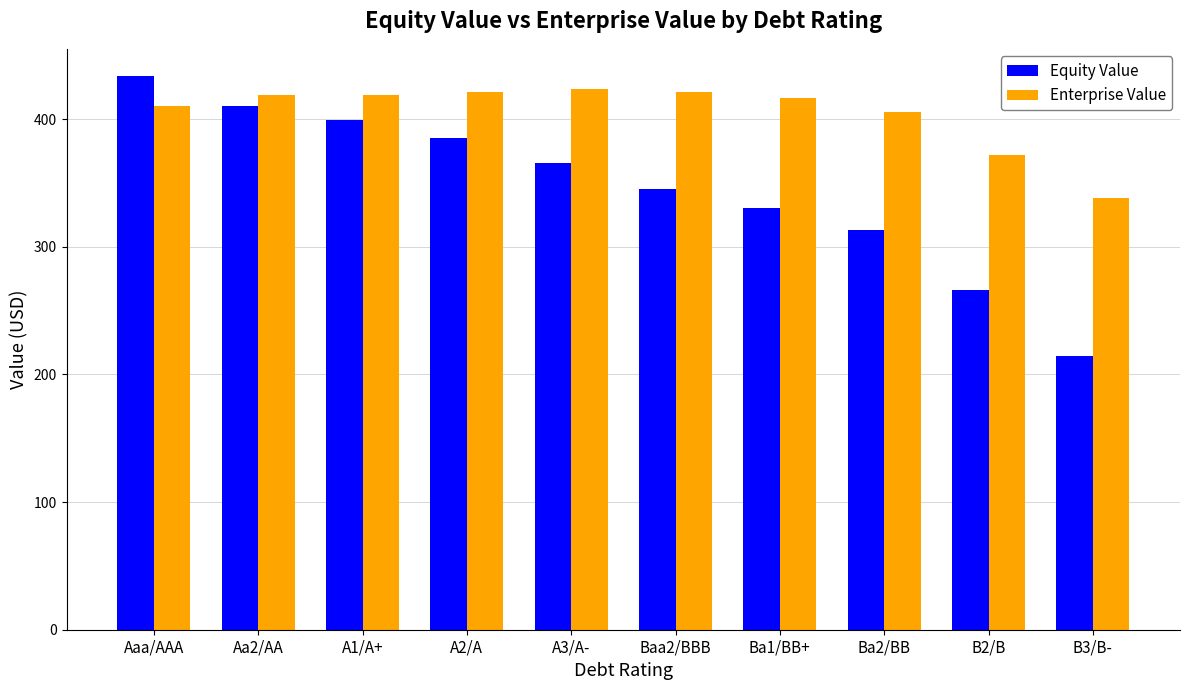

What is the label of the 3rd bar from the left?

A1/A+